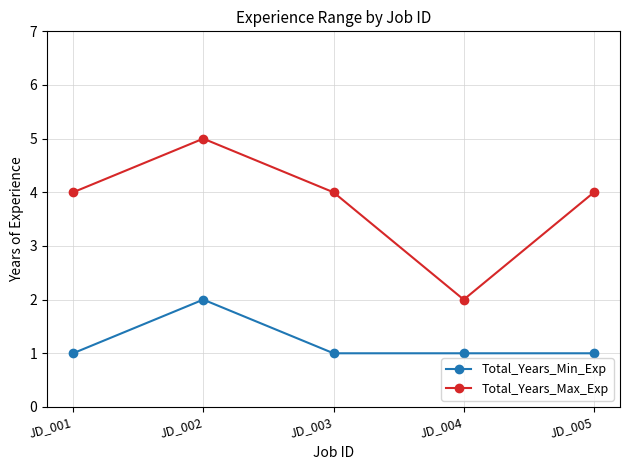

What is the difference between the Total_Years_Max_Exp values at JD_002 and JD_004?

3